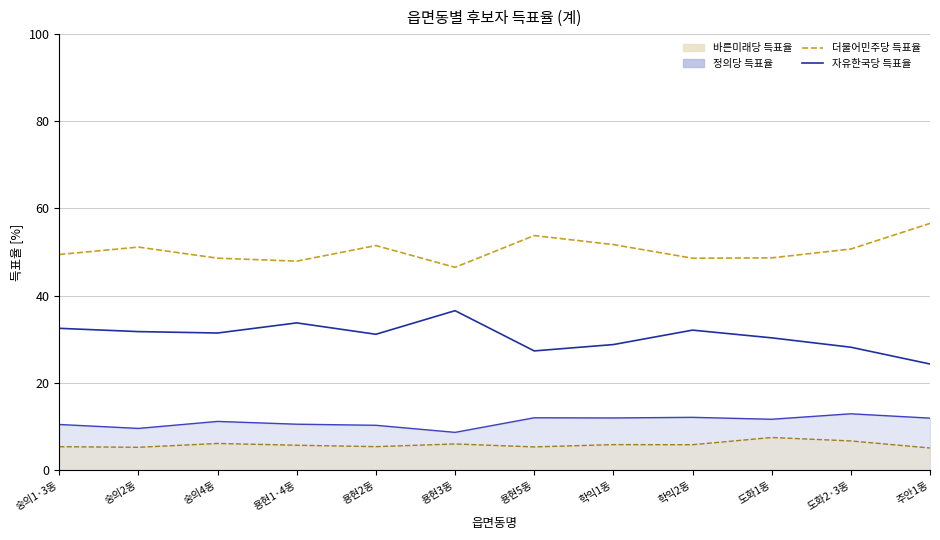

Which series has the largest total across all categories?

더불어민주당 득표율